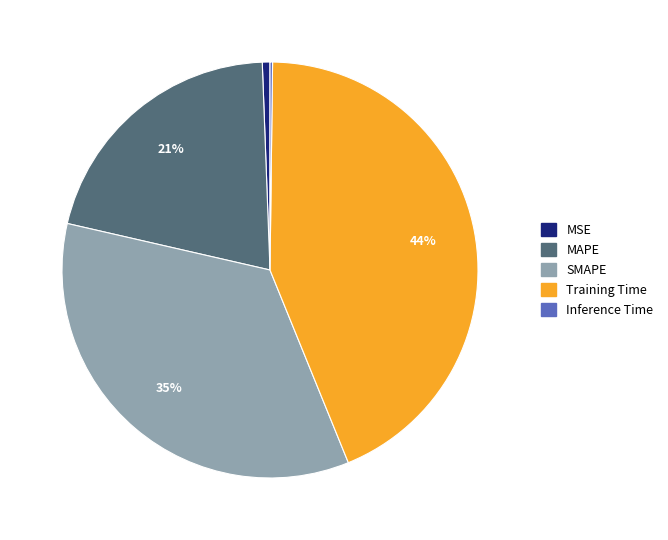

What is the ratio of the value at Training Time to the value at SMAPE?

1.3